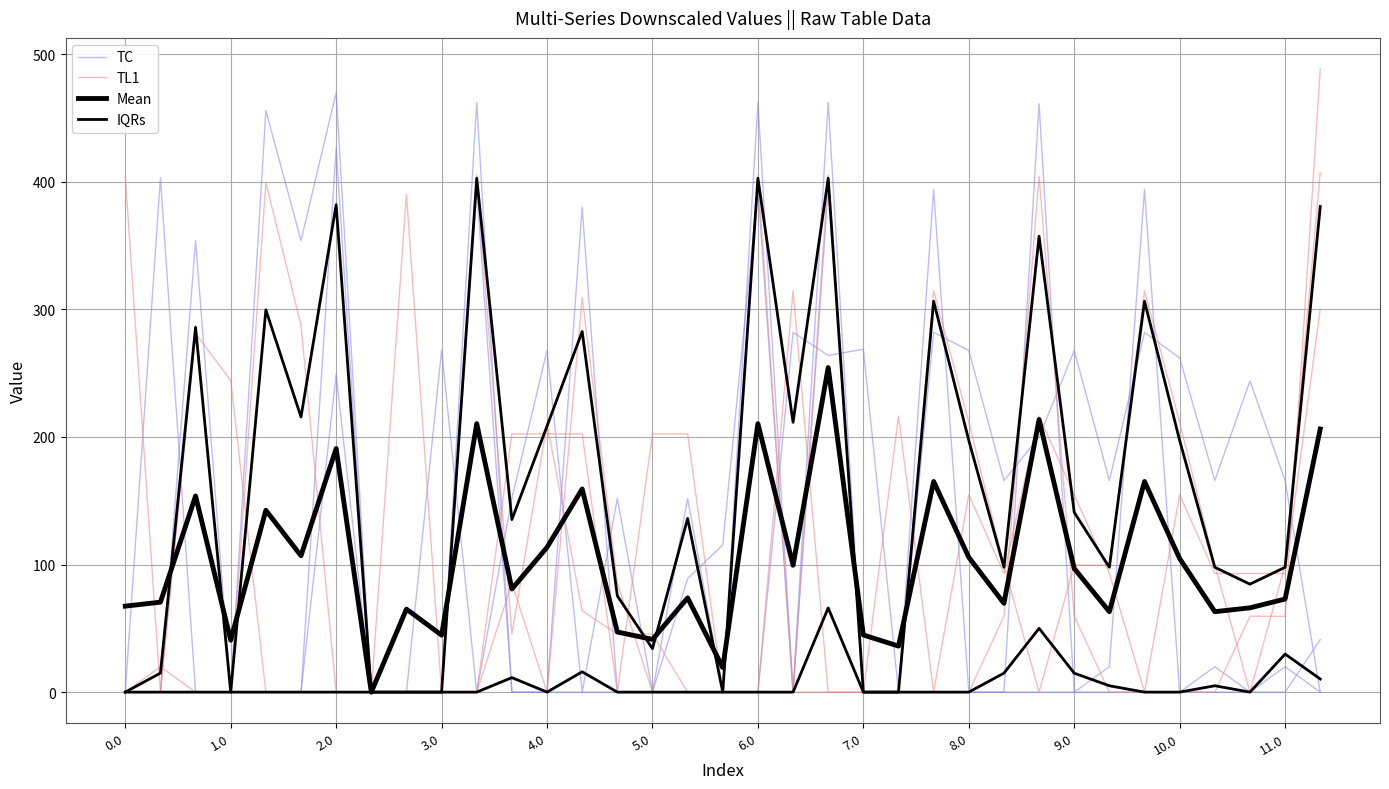

How many lines are shown in the chart?

4